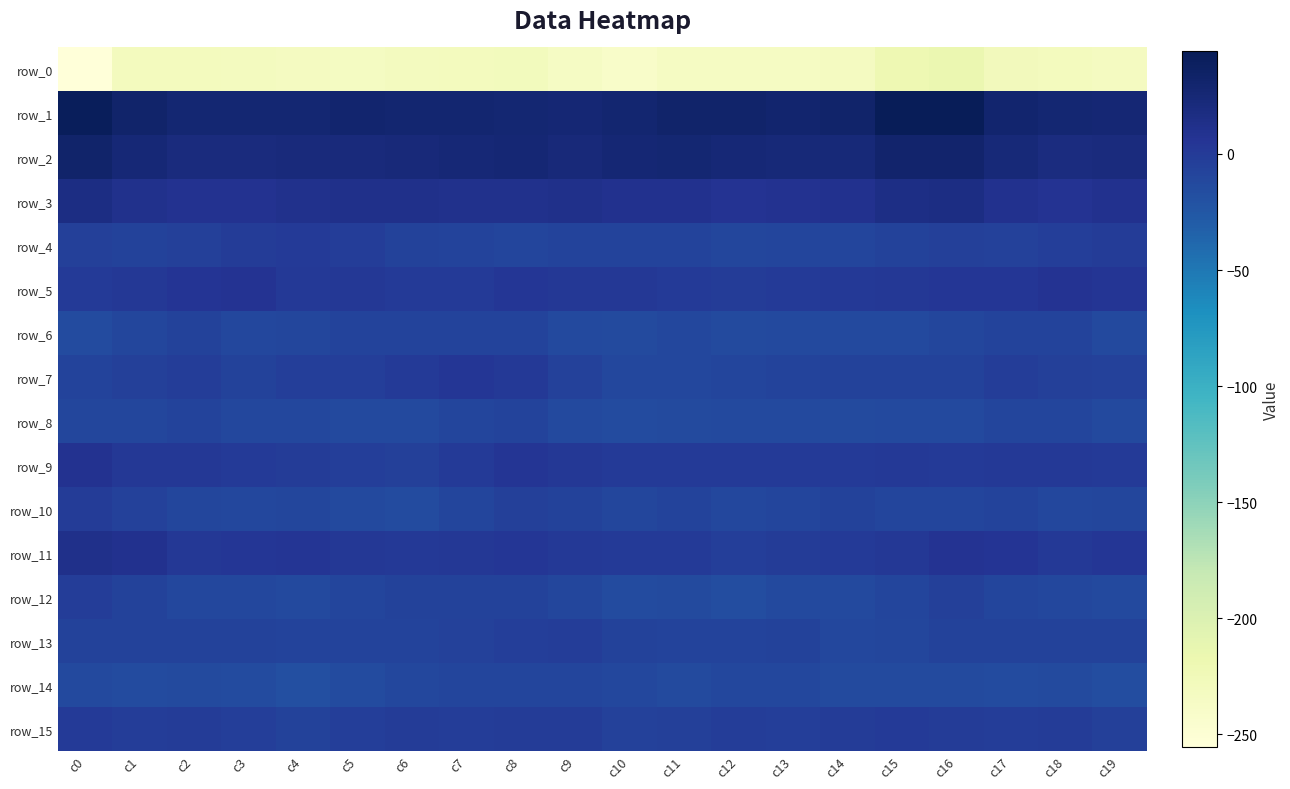

The value of row_1 at c12 is 32.0. True or false?

True